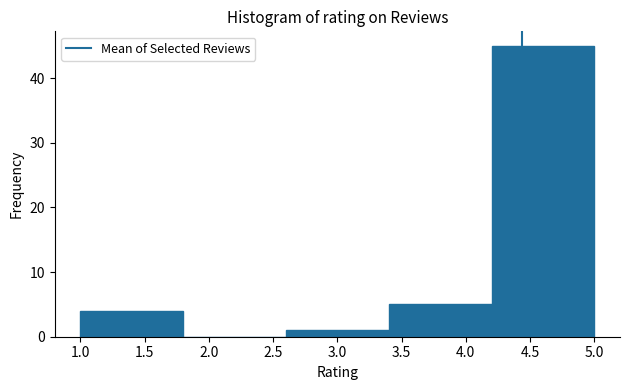

Which range on the x-axis has the tallest bar?

4.2 to 5.0